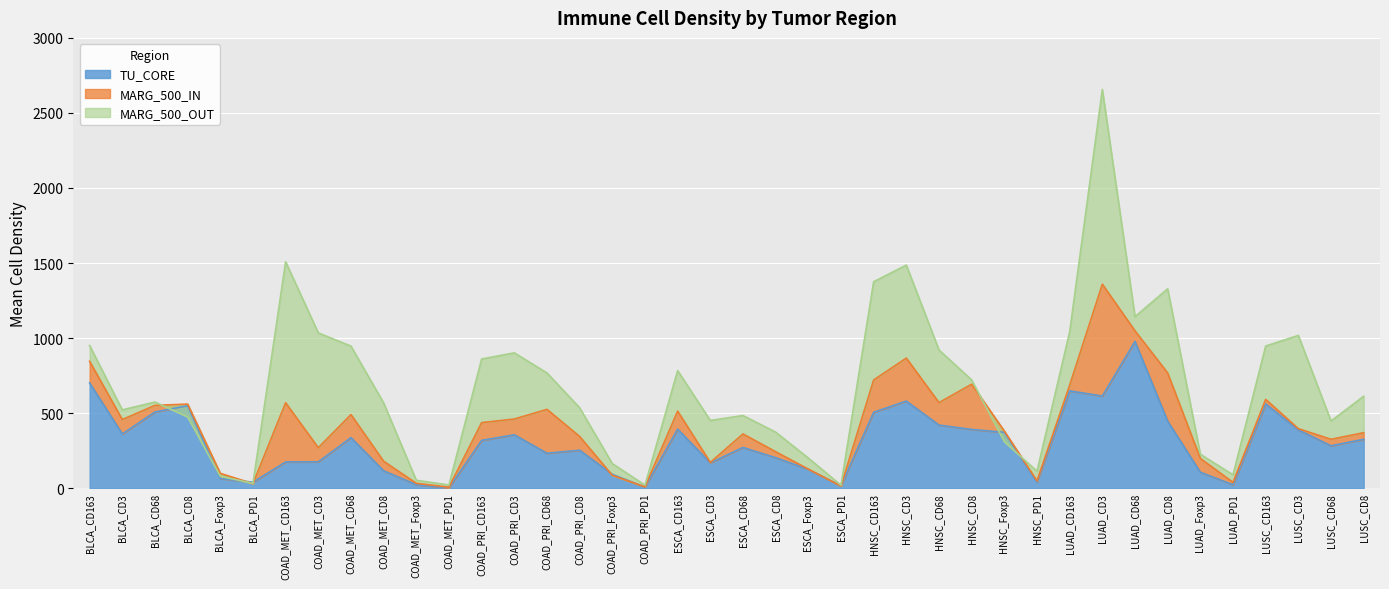

How many lines are shown in the chart?

3